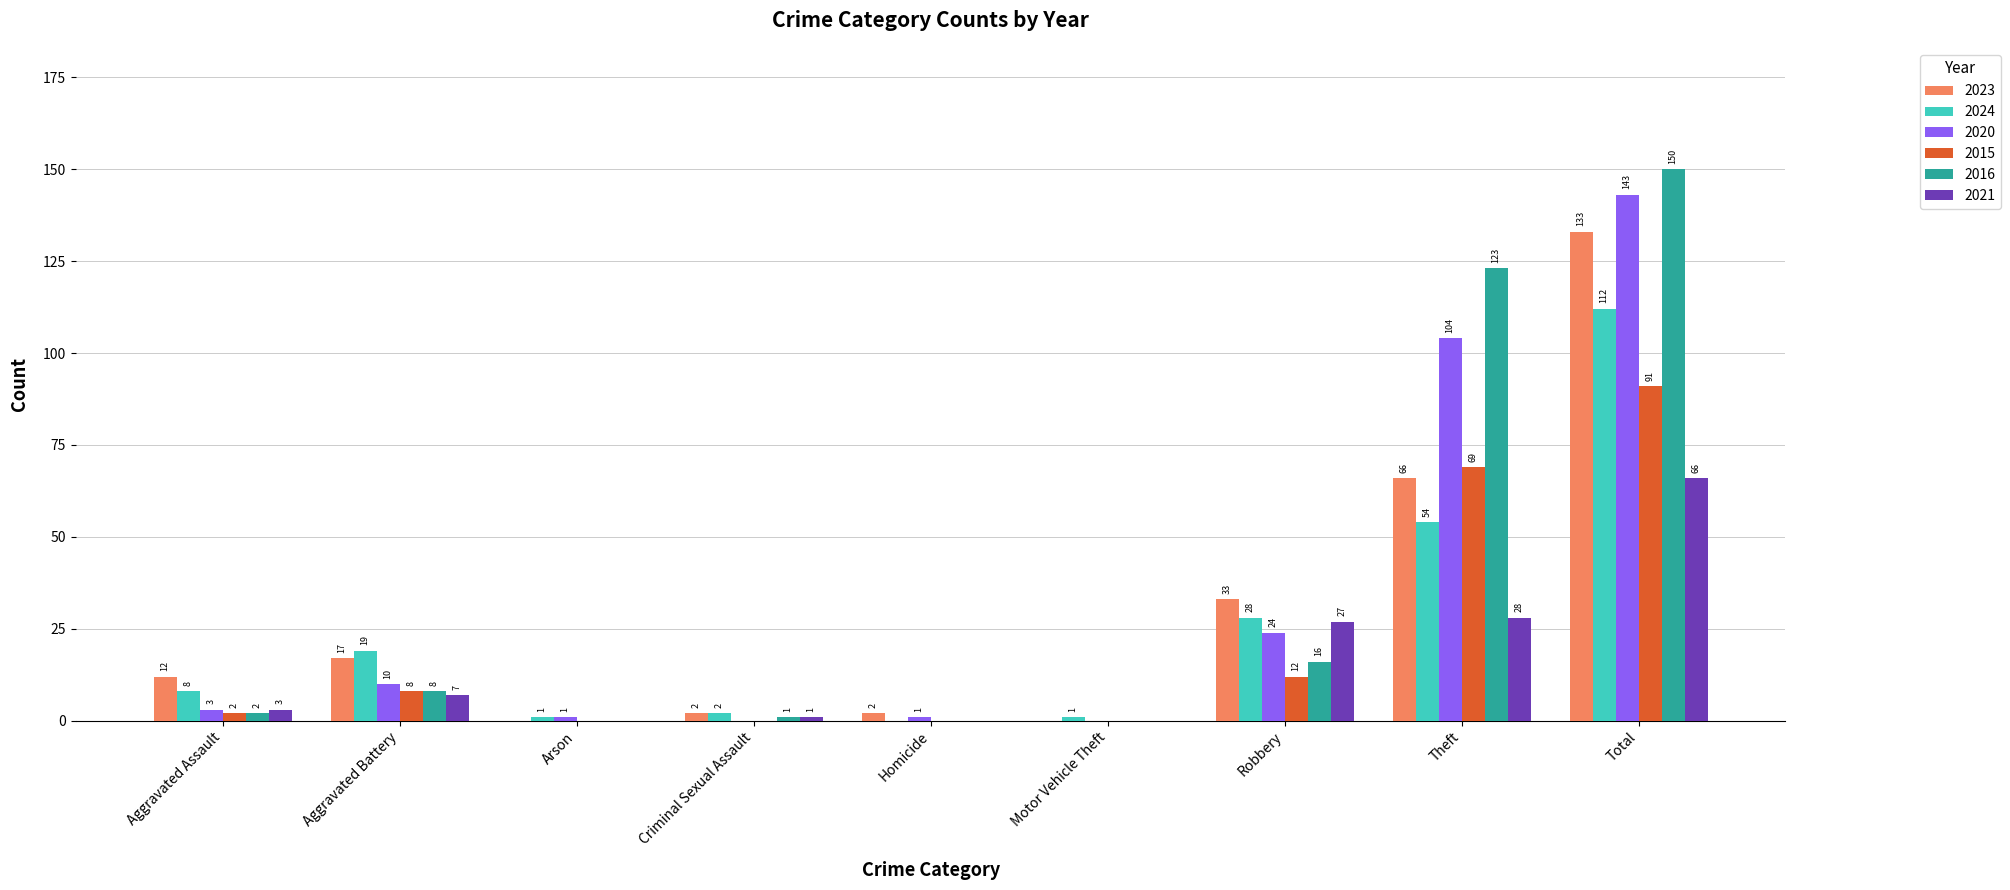

Does the chart contain stacked bars?

No